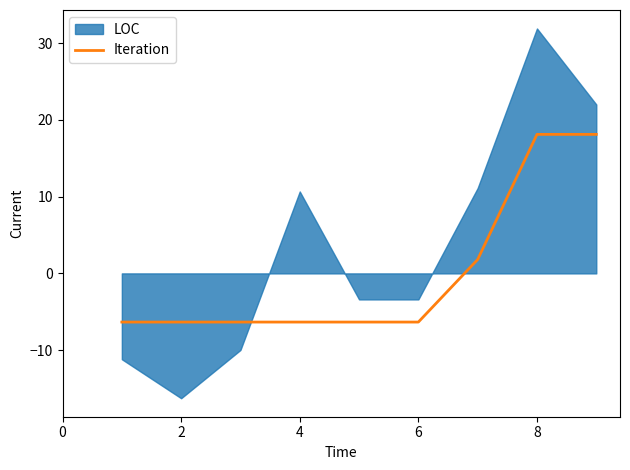

What is the difference between the maximum and minimum values?

24.4